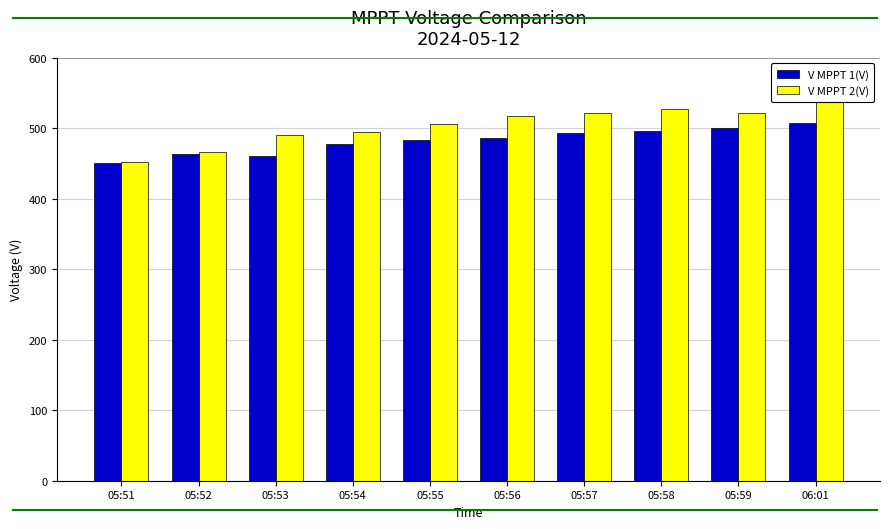

Are the bars grouped side by side (vs. stacked)?

Yes